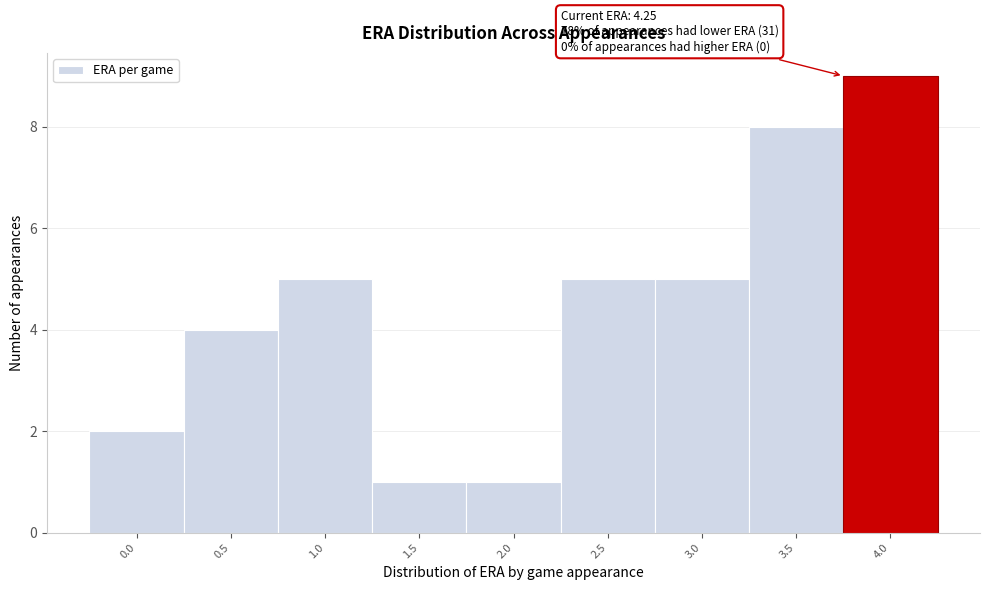

Reading right to left, transcribe all the data shown in this chart.

4.0=9	3.5=8	3.0=5	2.5=5	2.0=1	1.5=1	1.0=5	0.5=4	0.0=2